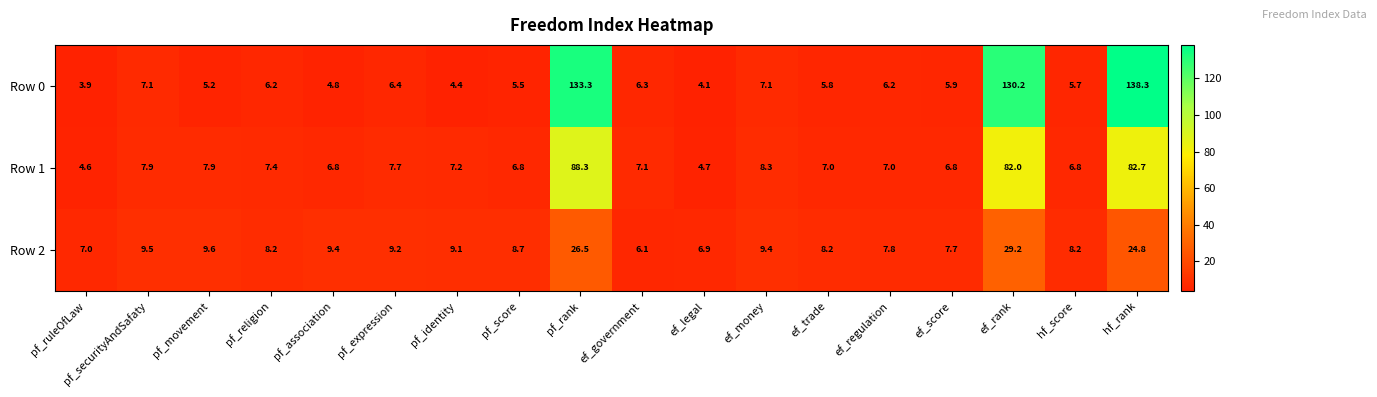

At which label does Row 0 first exceed 6?

pf_securityAndSafaty